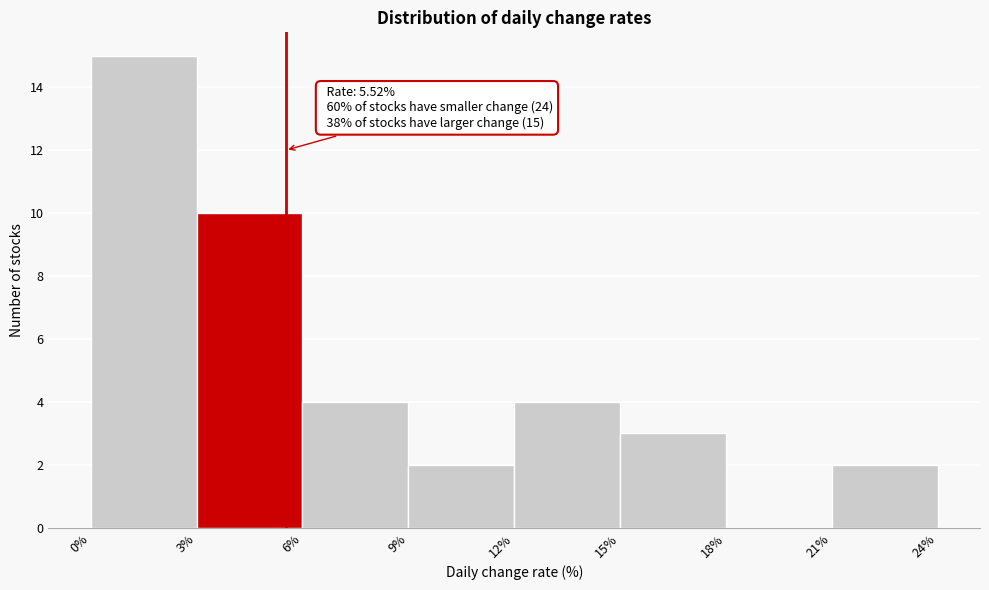

Over which range of the x-axis is the bar tallest?

0% to 3%